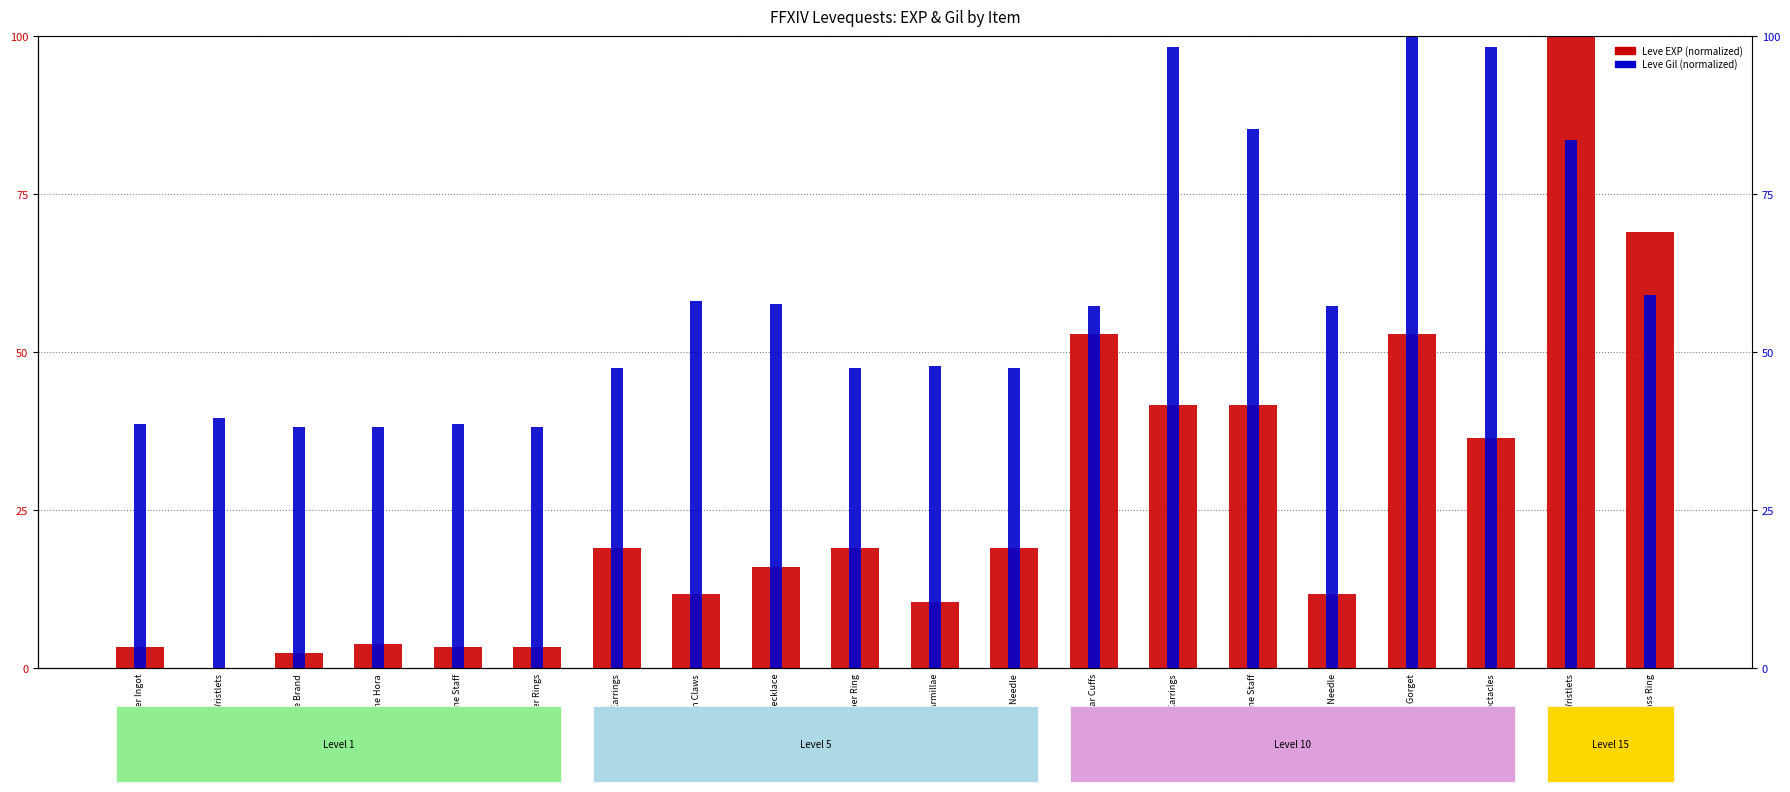

How many data points does each series have?

20